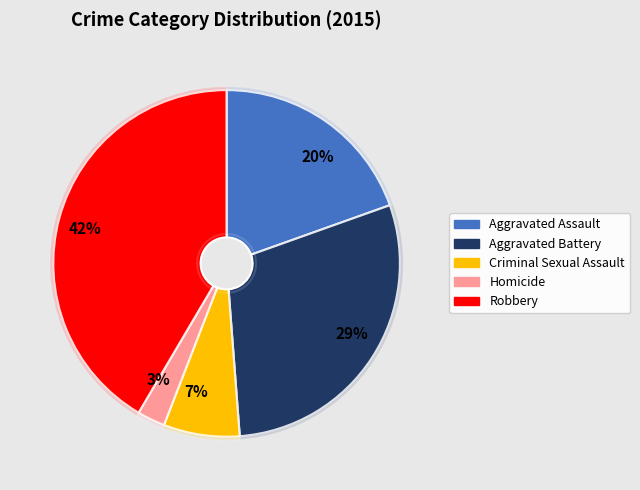

Is there any slice that represents more than half of the pie?

No